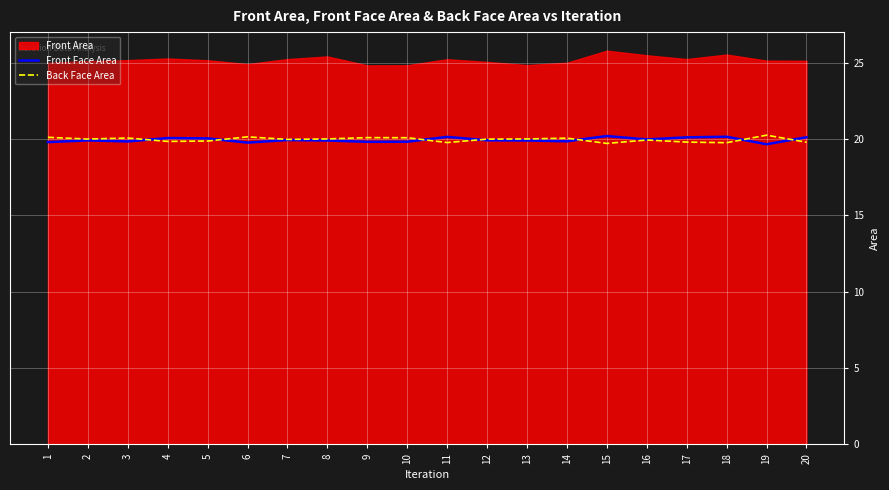

What is the maximum value for Back Face Area?

20.2